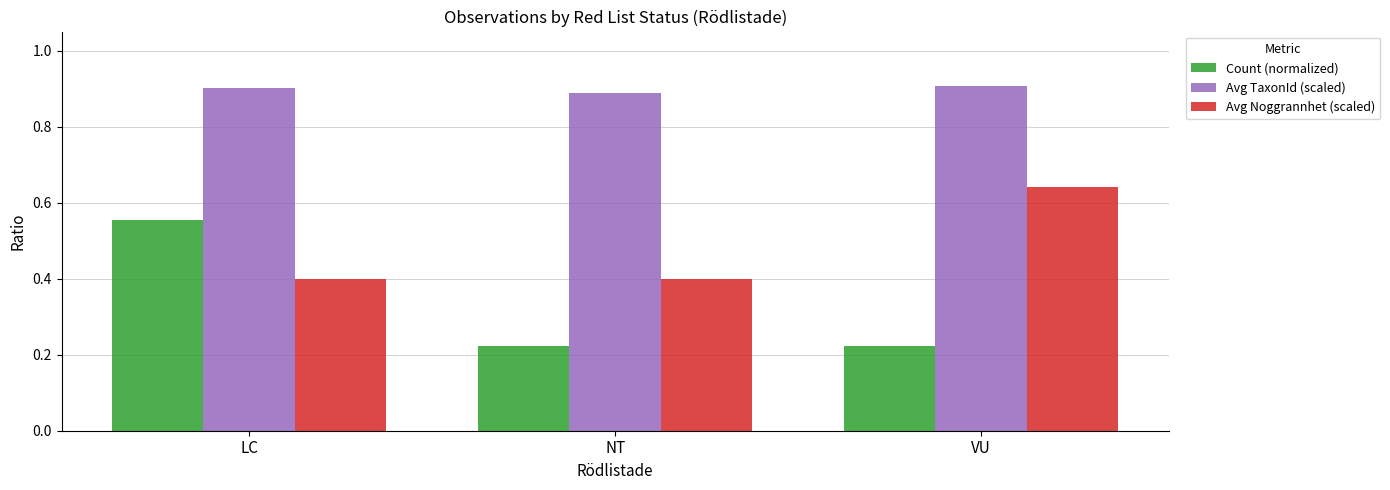

What is the total value across all series at LC?

1.9